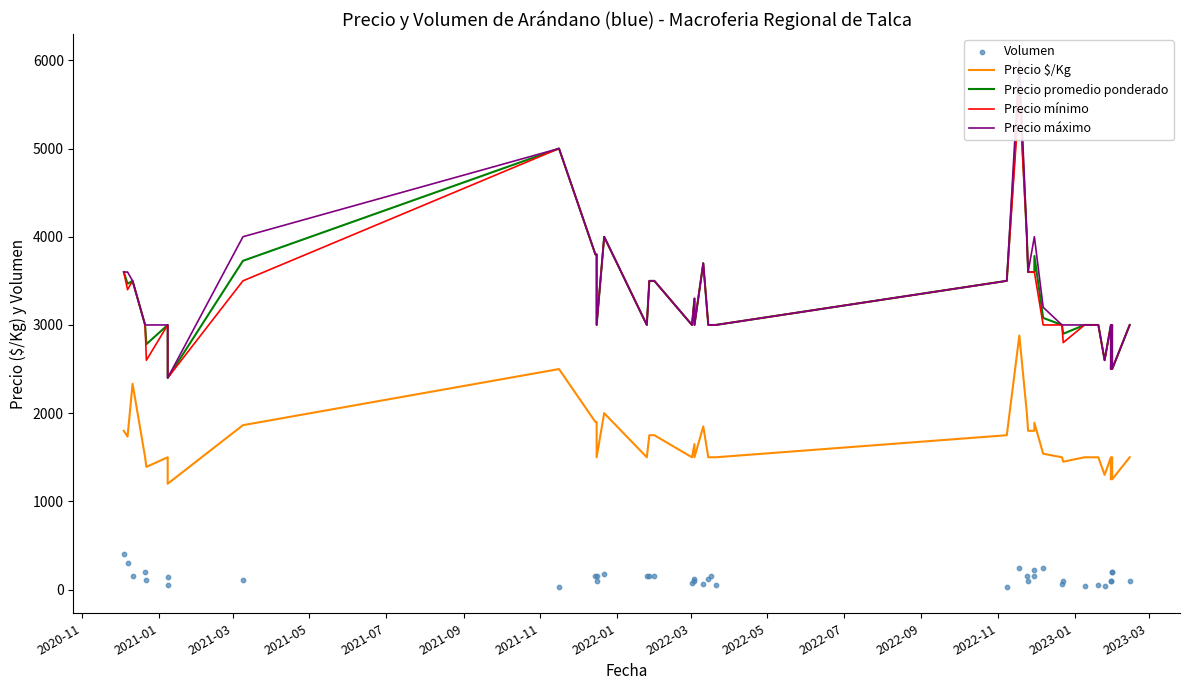

Which series contains the highest Y value?

Precio máximo